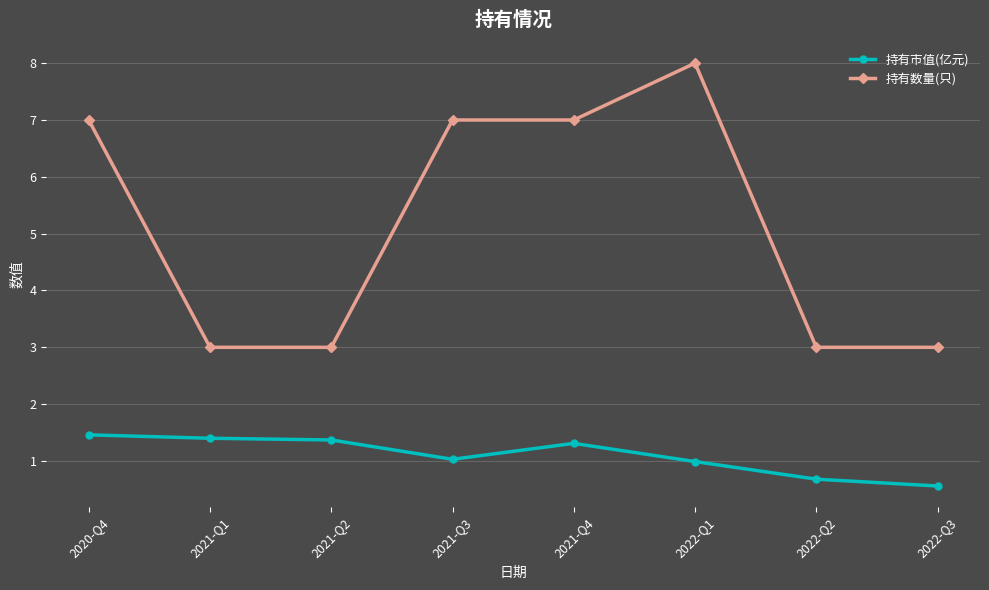

The value of 持有市值(亿元) at 2021-Q4 is 2.2. True or false?

False